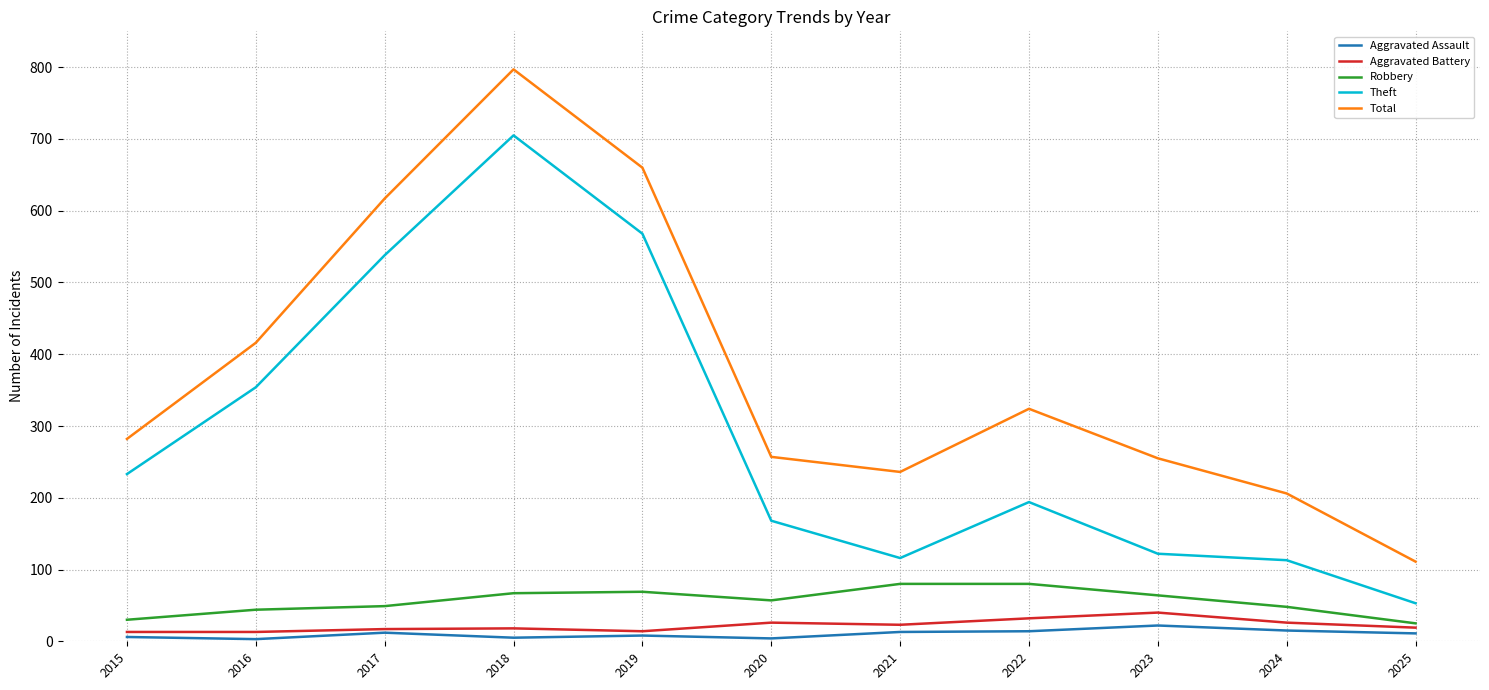

How many lines are shown in the chart?

5